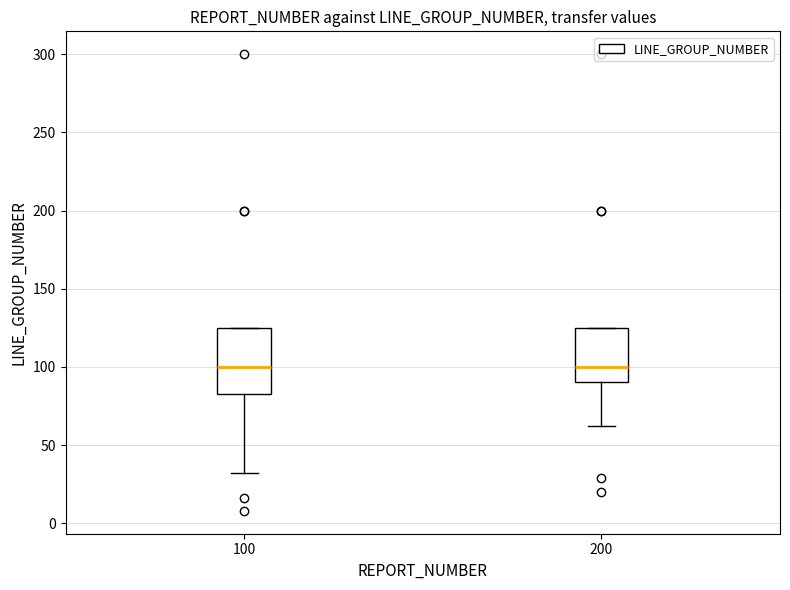

Reading left to right, transcribe this box plot: for each box, give where its median line is, the range the box spans, and where its two whiskers end, as read against the y-axis. The values are not printed on the chart, so give them approximately, as read against the axis.

100: median 100, box 85 to 125, whiskers 30 to 125
200: median 100, box 90 to 125, whiskers 60 to 125